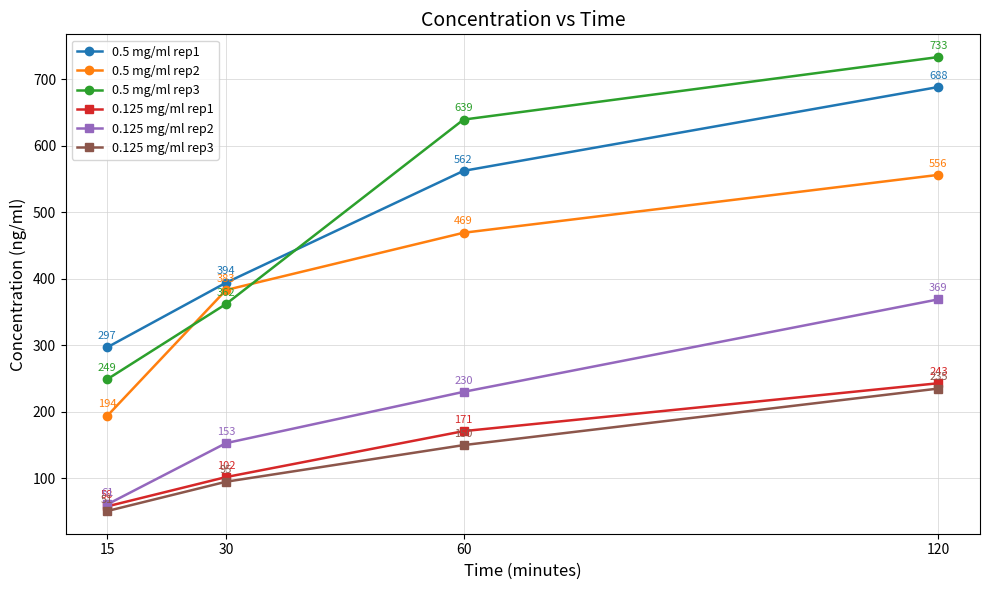

At which category does the chart reach its minimum across all series?

15